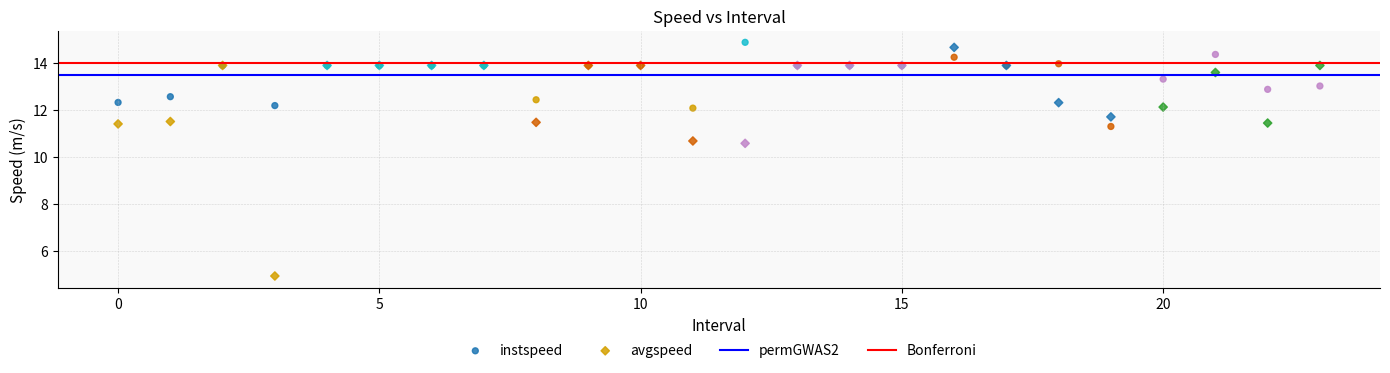

Which series reaches the minimum Y coordinate?

avgspeed